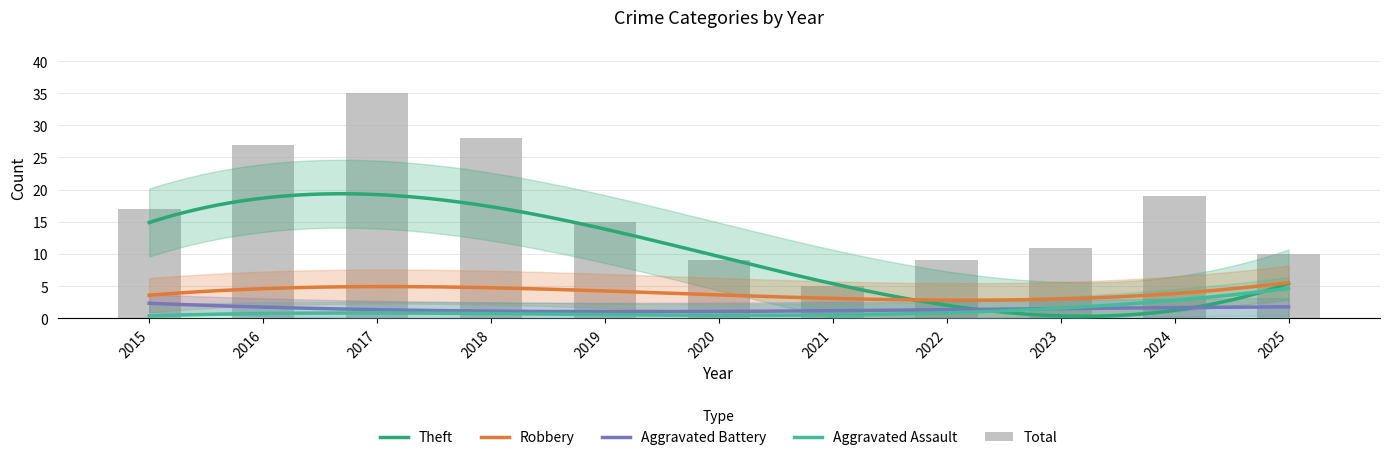

Which series has the largest total across all categories?

Total